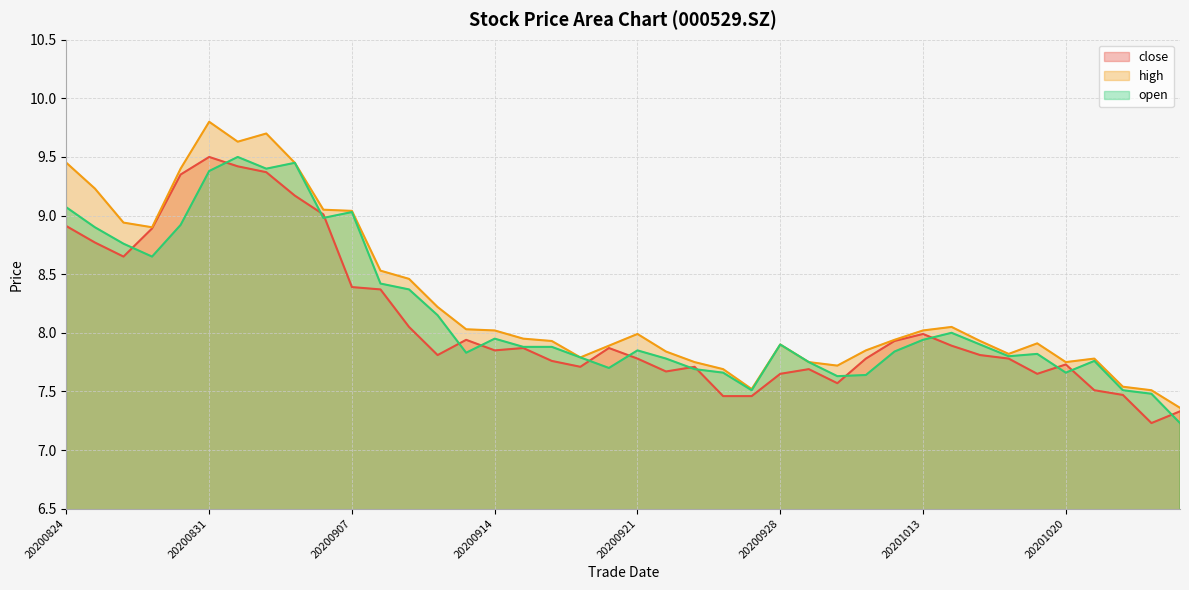

True or false: close and high cross at least once.

False